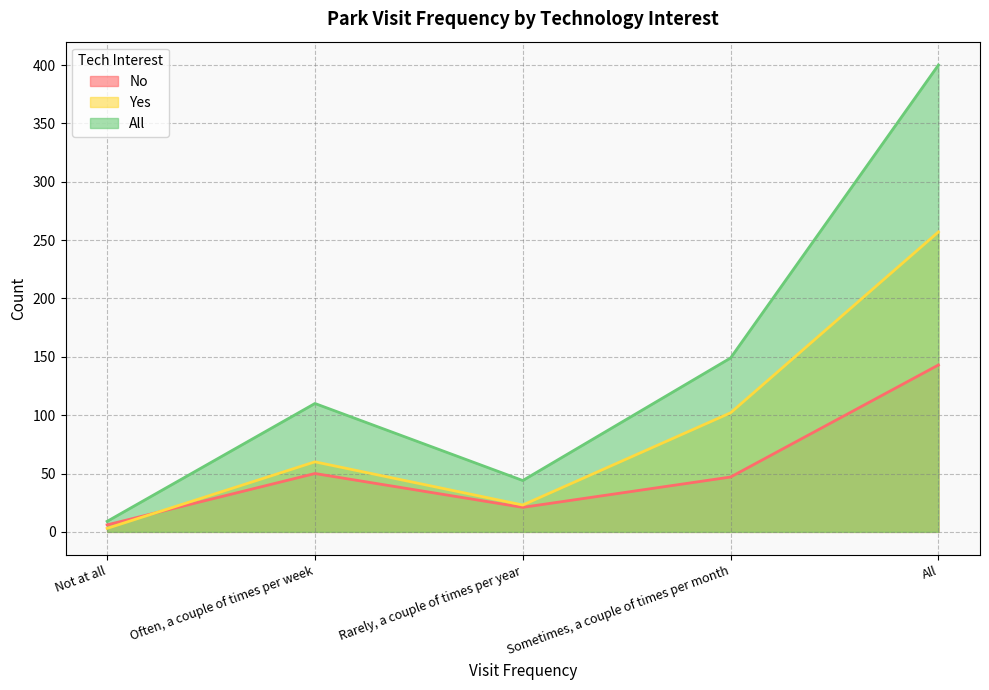

The value of All at Often, a couple of times per week is 190. True or false?

False